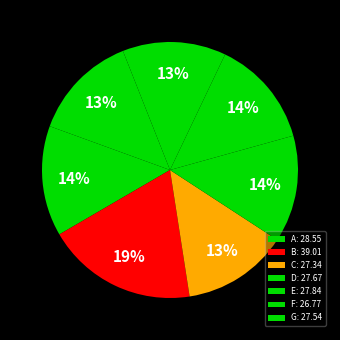

The E slice represents 26% of the pie. True or false?

False